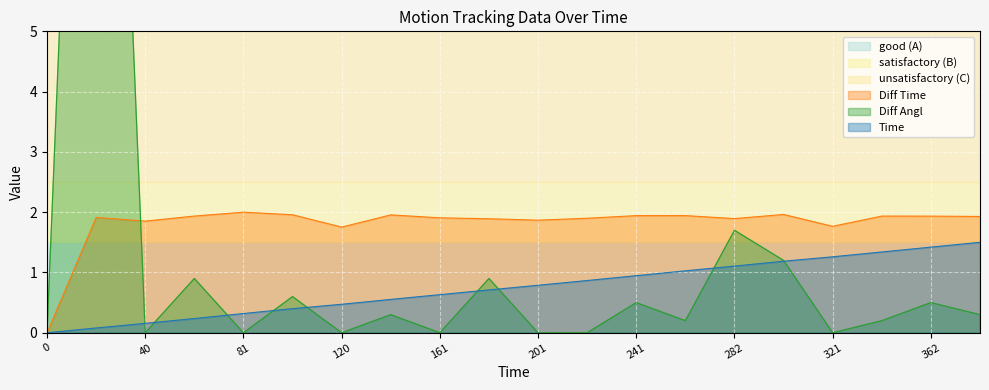

At how many categories does at least one series exceed 7?

1